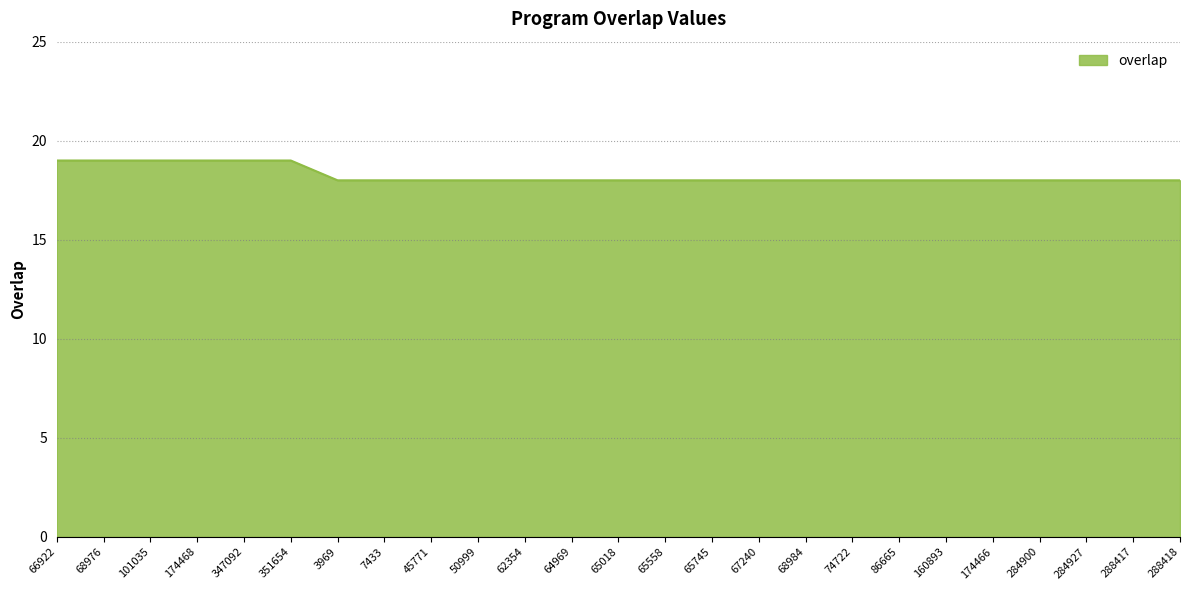

What is the maximum value shown in the chart?

19